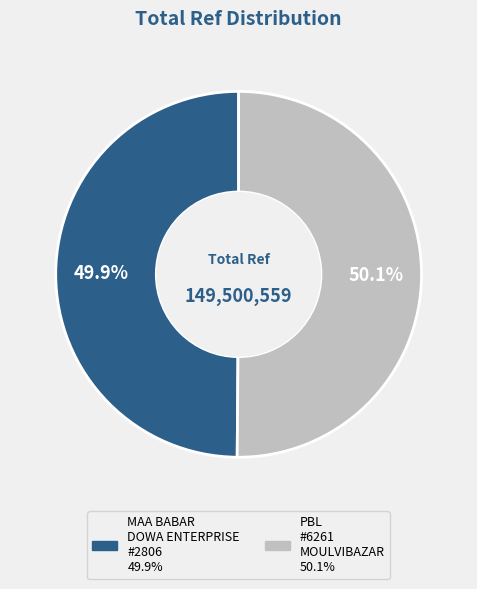

How many slices are in this pie chart?

2